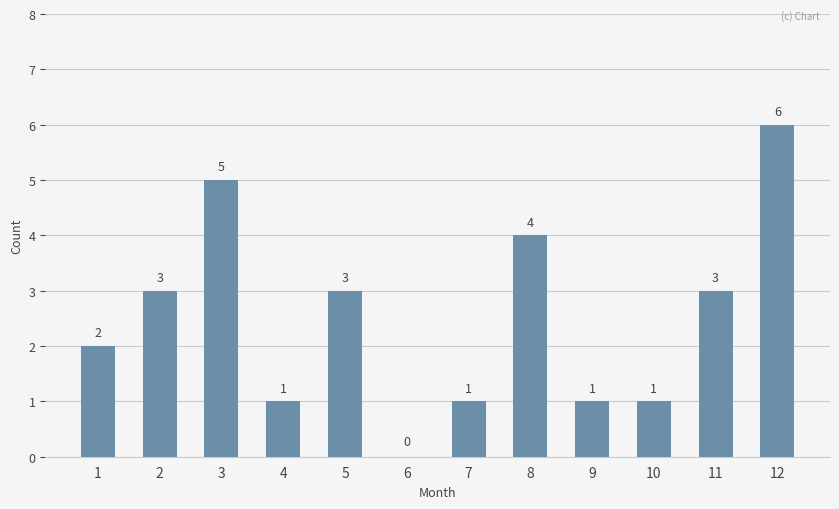

Are the bars horizontal?

No